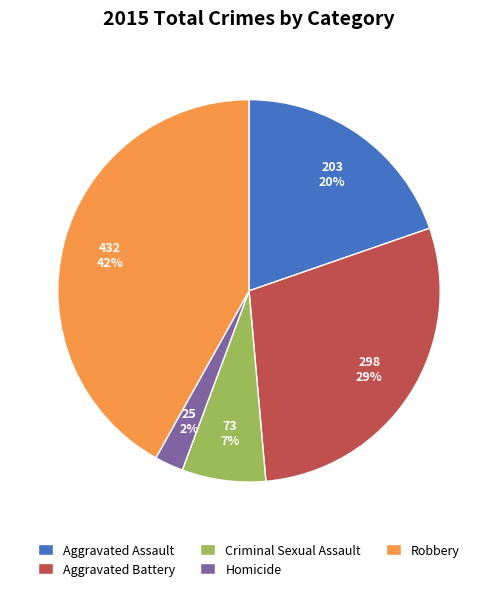

What is the smallest slice in the pie chart?

Homicide